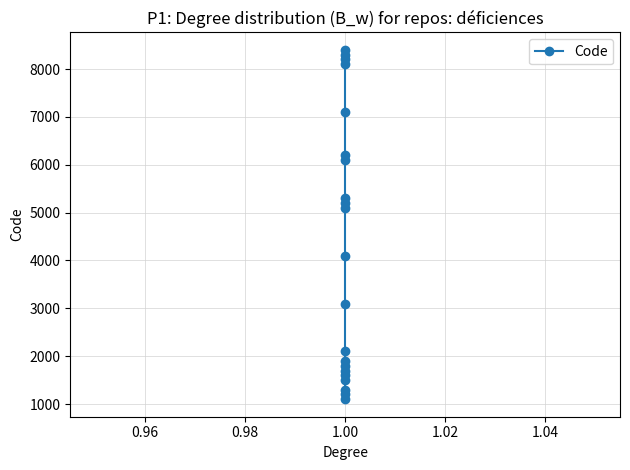

What is the change in value from 9 to 19?

+5200